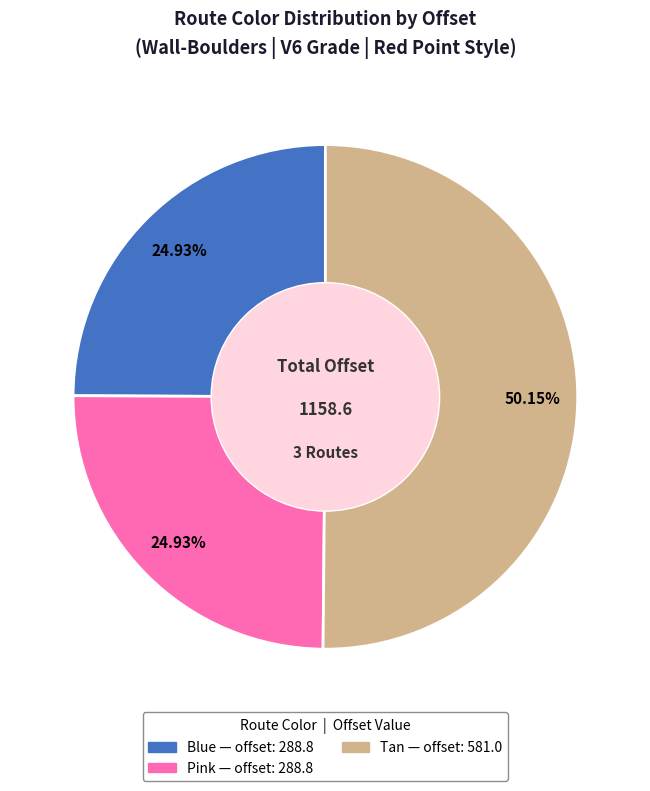

How much of the chart is everything except Pink?

75.1%